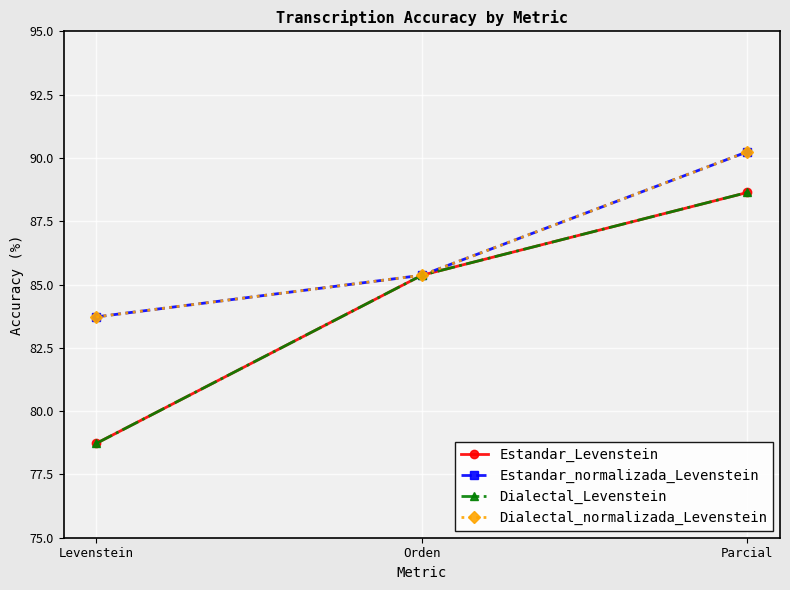

Is this an area chart (filled region under the line)?

No